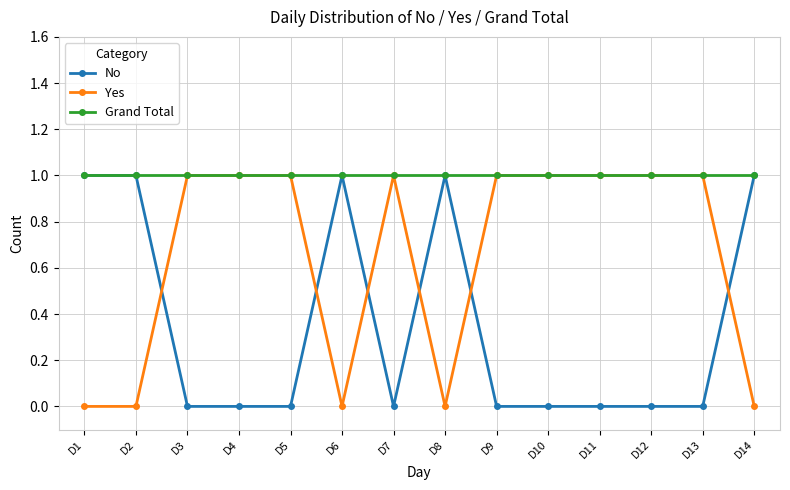

Reading right to left, transcribe all the data shown in this chart.

No: D14=1	D13=0	D12=0	D11=0	D10=0	D9=0	D8=1	D7=0	D6=1	D5=0	D4=0	D3=0	D2=1	D1=1
Yes: D14=0	D13=1	D12=1	D11=1	D10=1	D9=1	D8=0	D7=1	D6=0	D5=1	D4=1	D3=1	D2=0	D1=0
Grand Total: D14=1	D13=1	D12=1	D11=1	D10=1	D9=1	D8=1	D7=1	D6=1	D5=1	D4=1	D3=1	D2=1	D1=1